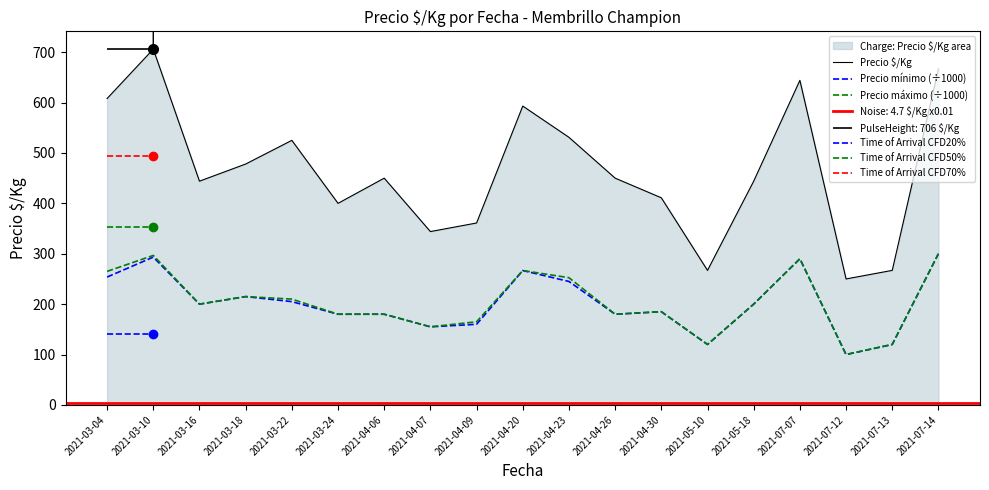

The Precio máximo (÷1000) series shows 240.5 at 2021-04-26. True or false?

False